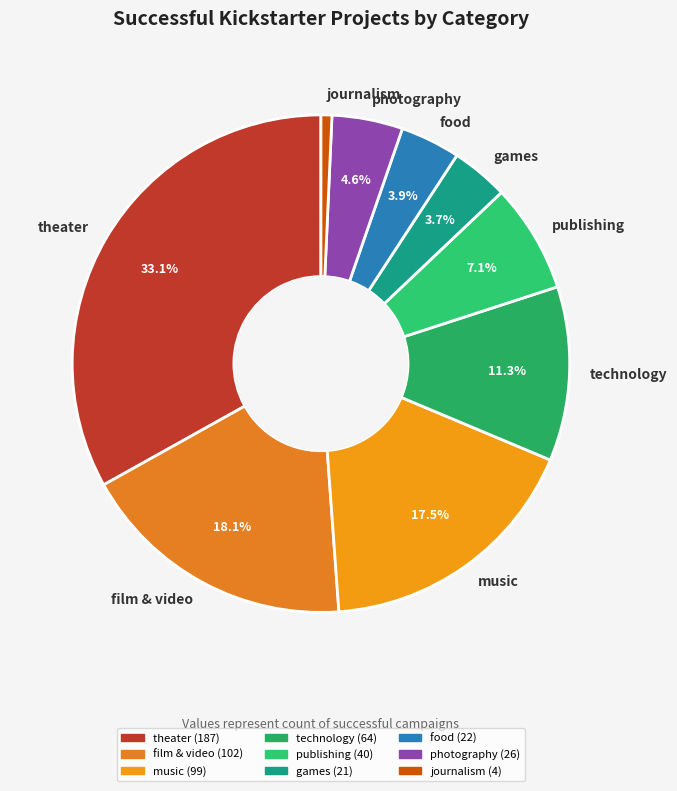

Is it true that publishing is 7% of the pie?

True